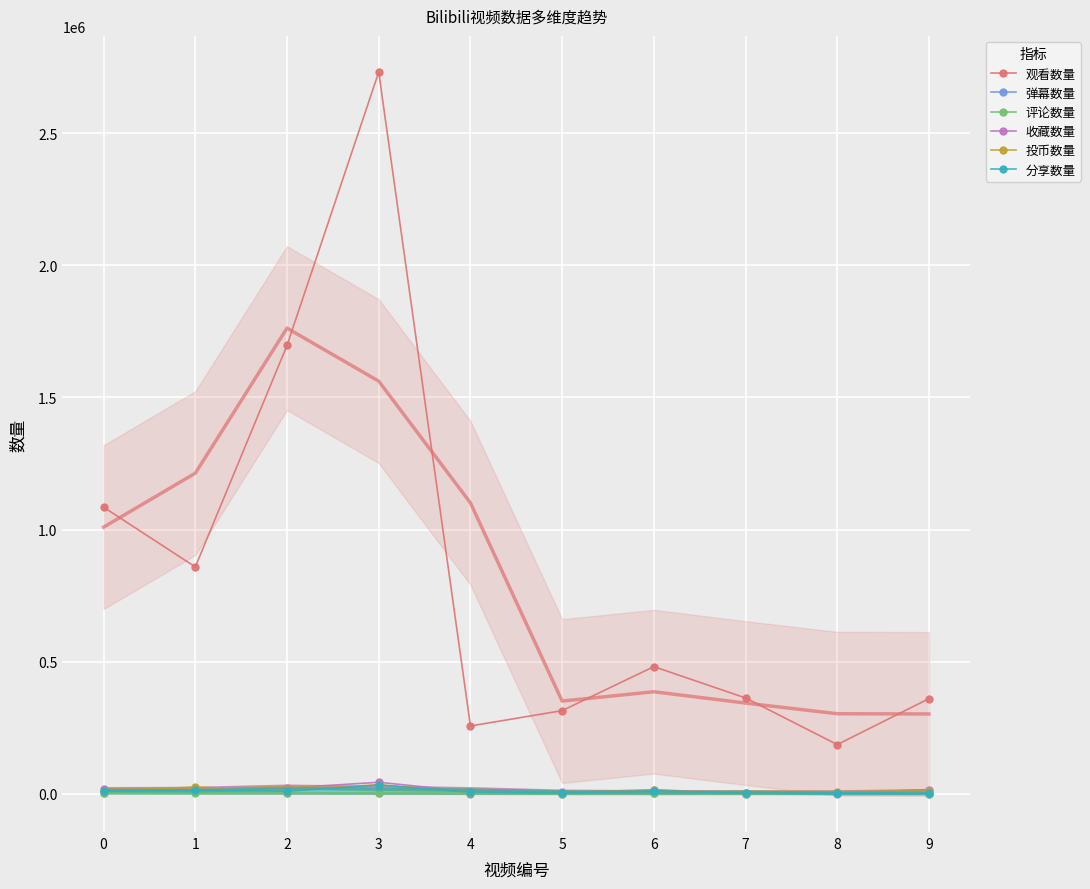

At which label does 弹幕数量 reach its peak?

1